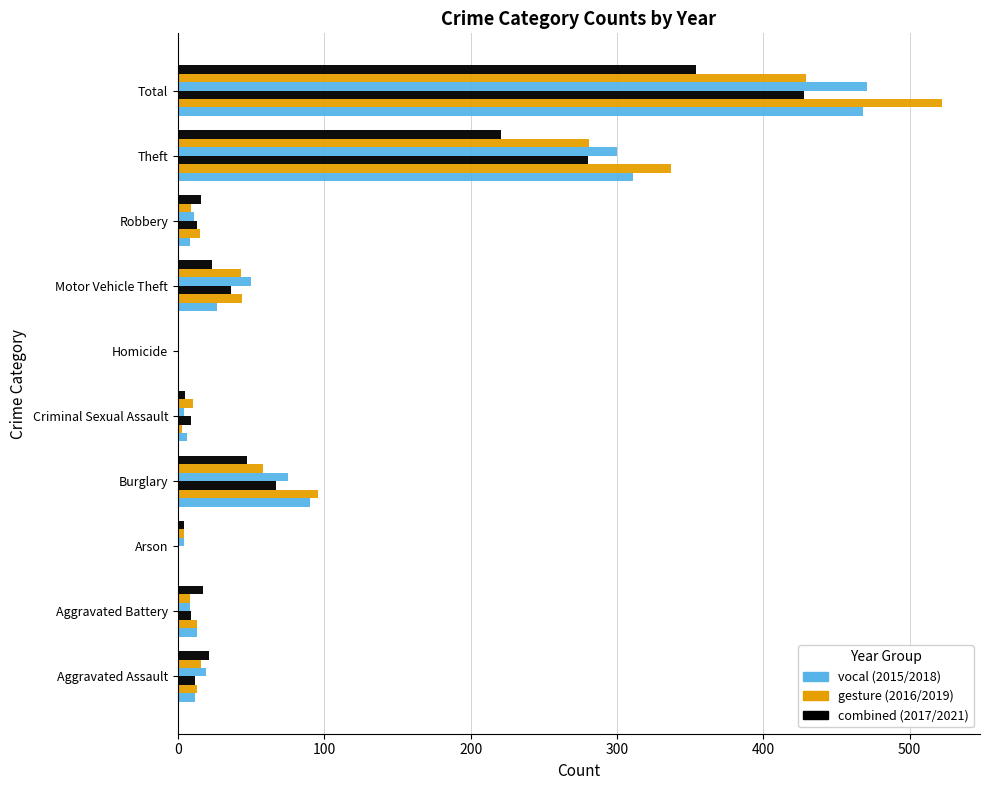

What is the value of the 2021 bar at the 9th from the left?

221